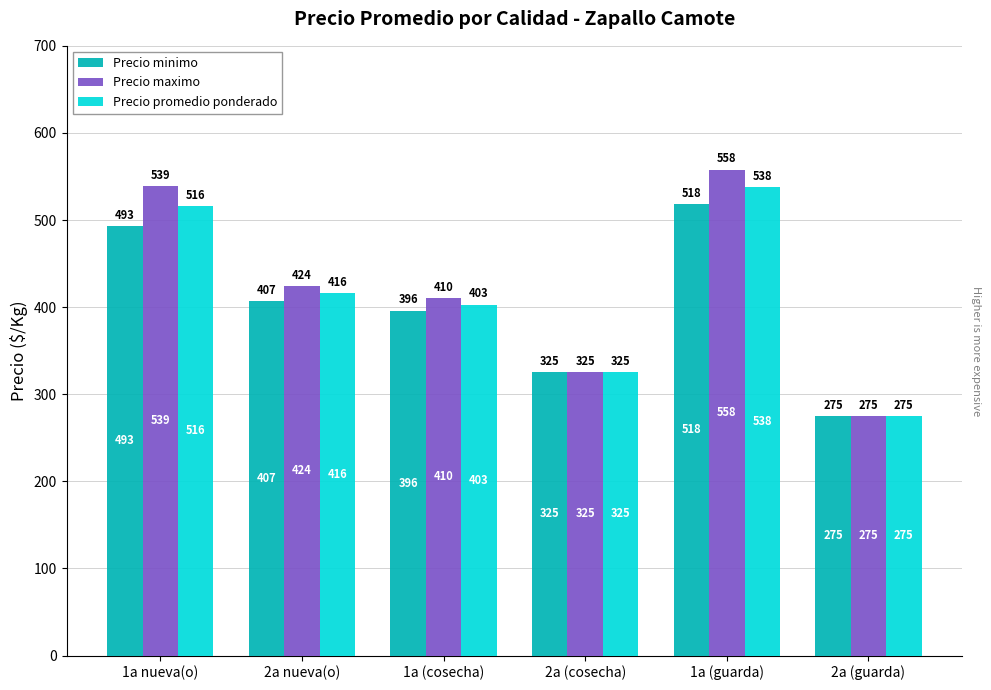

What are all the series names shown in the legend?

Precio minimo, Precio maximo, Precio promedio ponderado